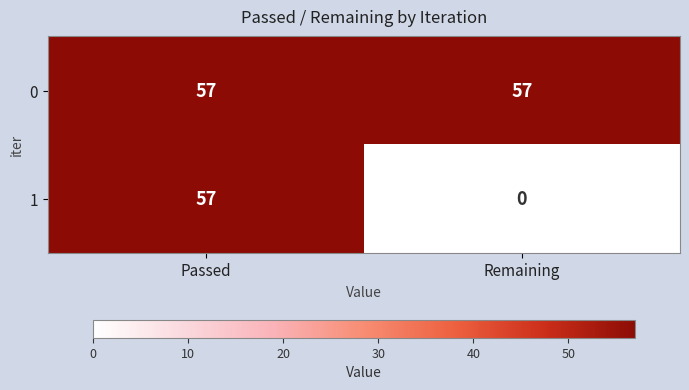

Reading right to left, list all the values displayed in this chart.

0: Remaining=57	Passed=57
1: Remaining=0	Passed=57